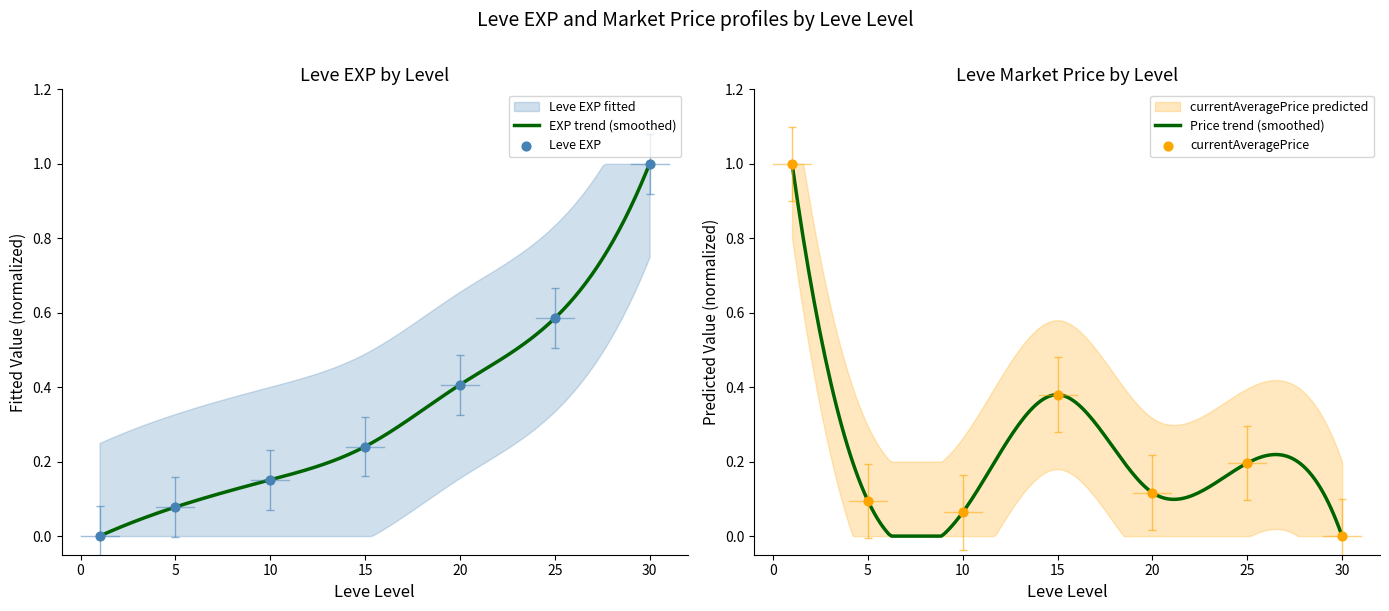

At how many categories does at least one series exceed 0?

7